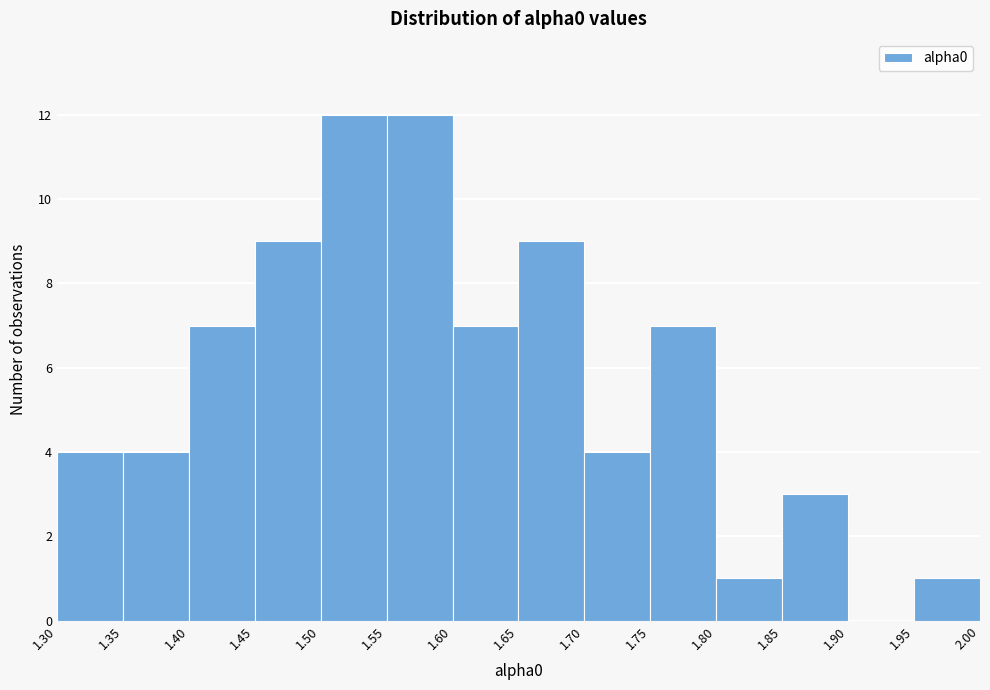

Reading left to right, transcribe this chart: for each bar, give the range it covers on the x-axis and its height. The values are not printed on the chart, so give them approximately, as read against the axis.

1.30 to 1.35: 4
1.35 to 1.40: 4
1.40 to 1.45: 7
1.45 to 1.50: 9
1.50 to 1.55: 12
1.55 to 1.60: 12
1.60 to 1.65: 7
1.65 to 1.70: 9
1.70 to 1.75: 4
1.75 to 1.80: 7
1.80 to 1.85: 1
1.85 to 1.90: 3
1.90 to 1.95: 0
1.95 to 2.00: 1